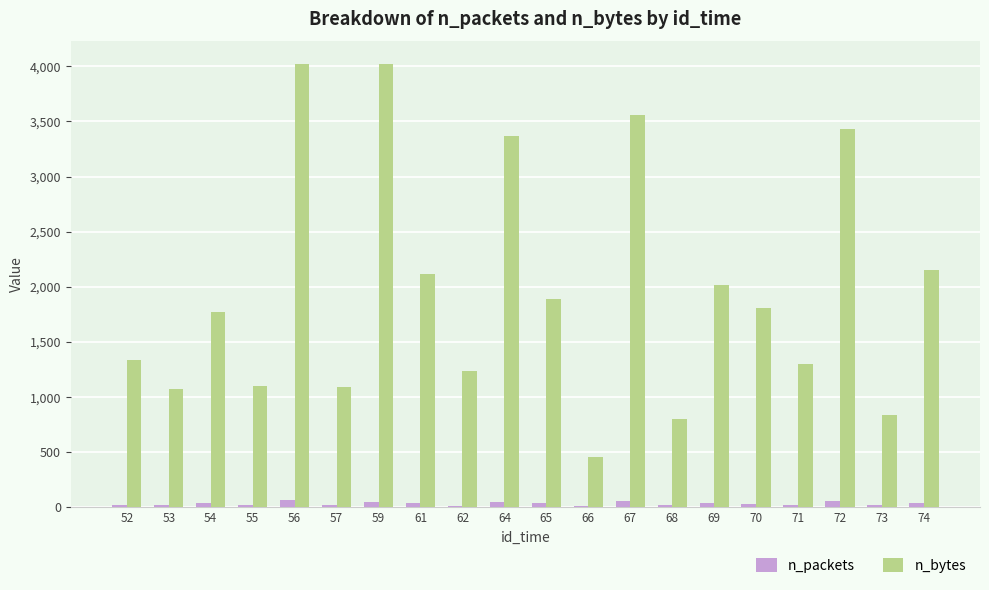

Which series has the largest total across all categories?

n_bytes